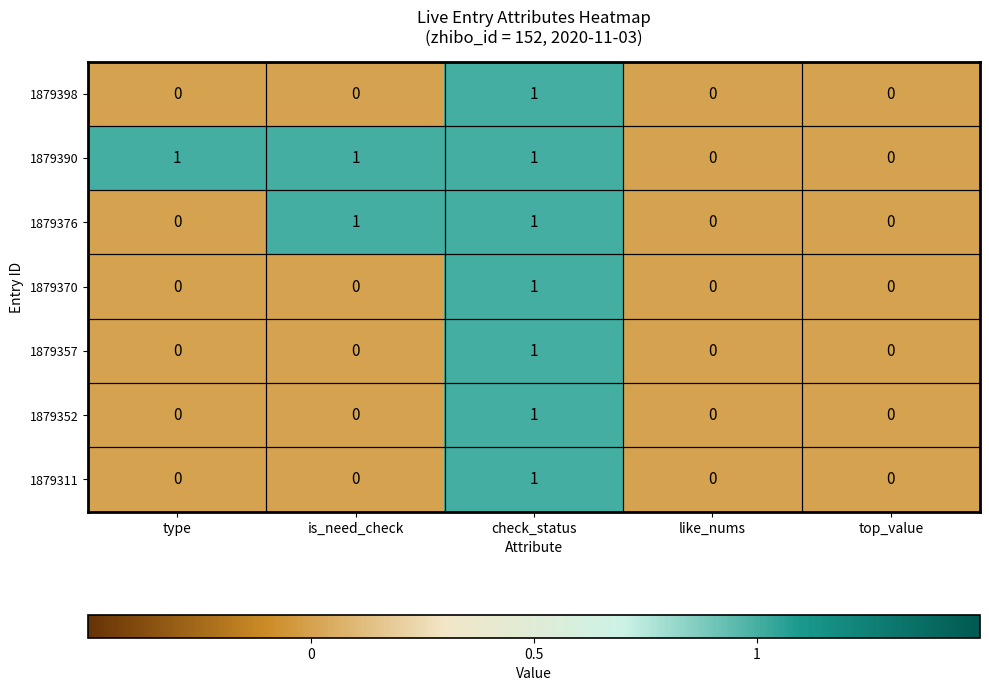

At which label does 1879370 reach its peak?

check_status